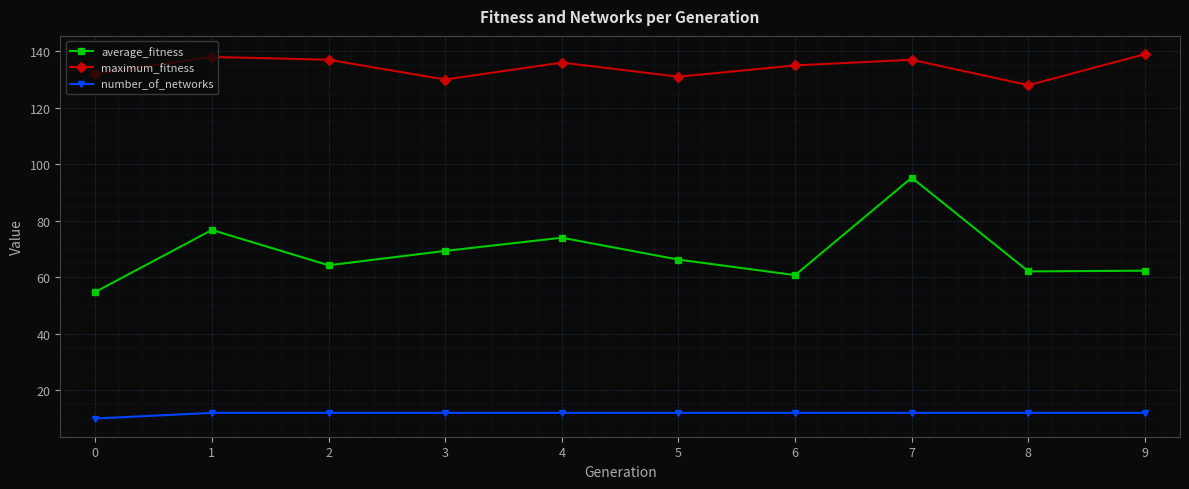

List the series in order of their overall mean, lowest first.

number_of_networks, average_fitness, maximum_fitness